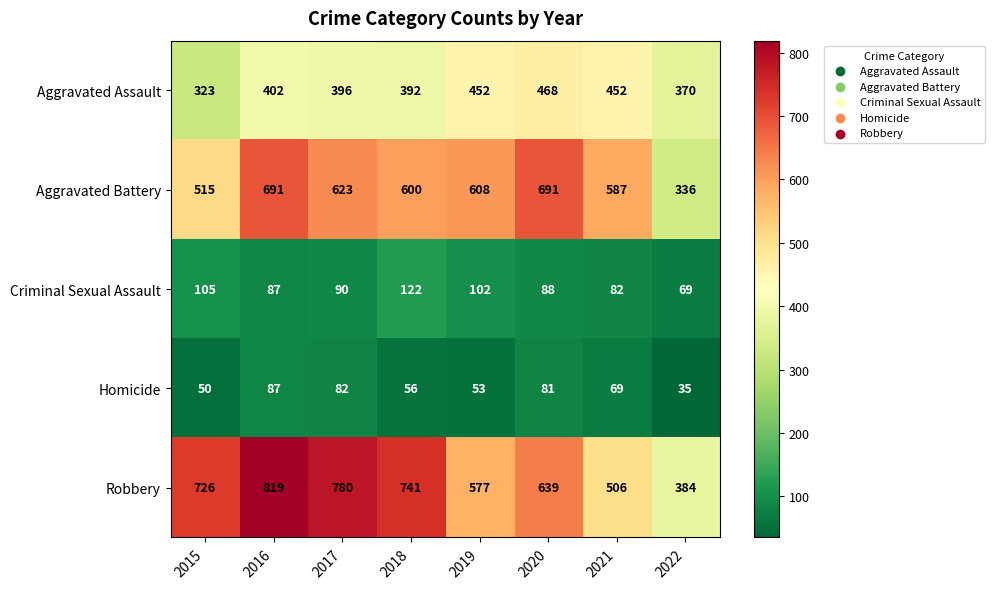

What is the difference between the Robbery values at 2015 and 2018?

15